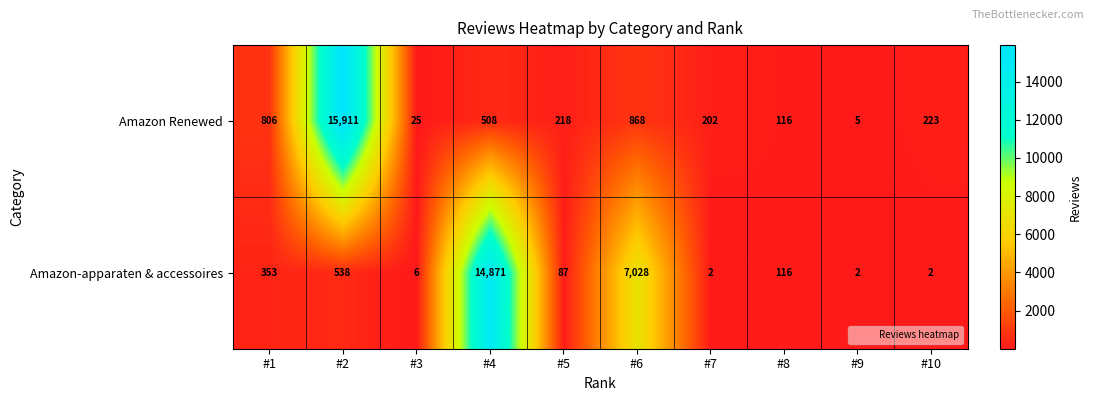

The value of Amazon Renewed at #6 is 1160. True or false?

False